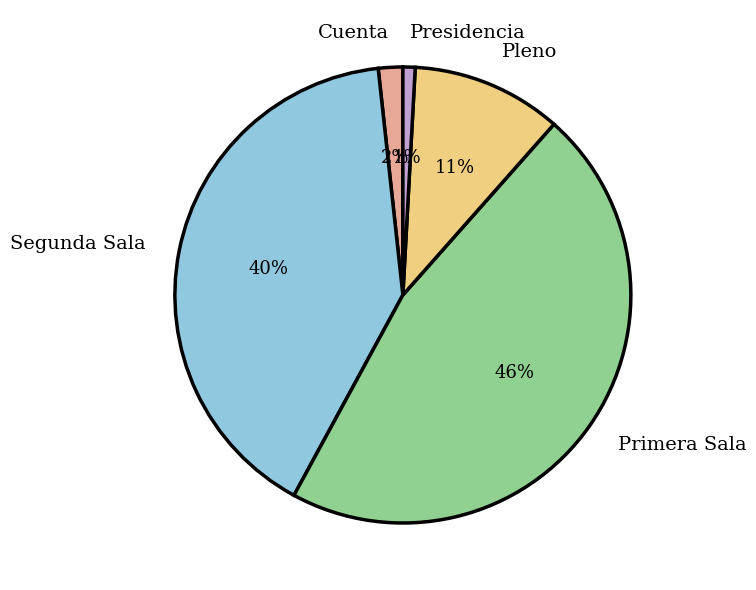

To the nearest percent, what percentage of the pie is Primera Sala?

46%